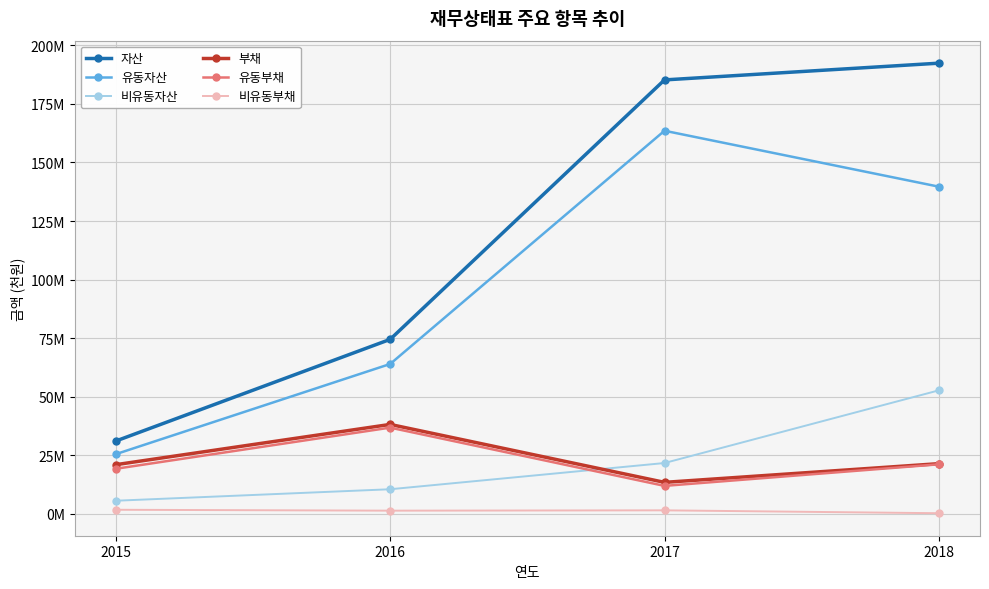

Which has a higher value, 2016 or 2017?

2017